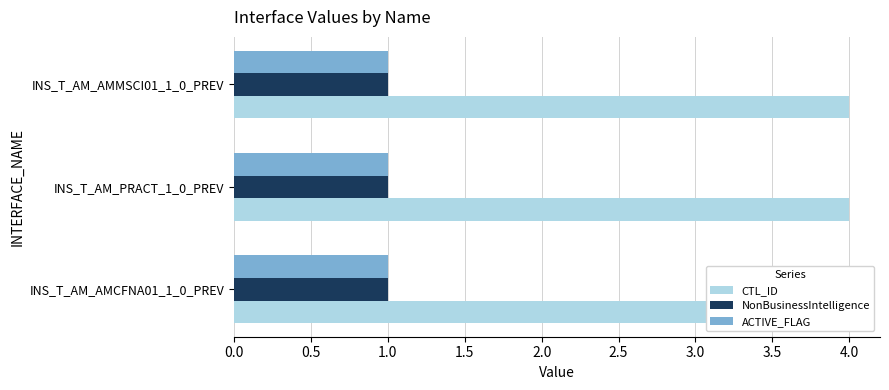

Reading right to left, what are all the values shown in this chart?

CTL_ID: 4	4	4
NonBusinessIntelligence: 1	1	1
ACTIVE_FLAG: 1	1	1